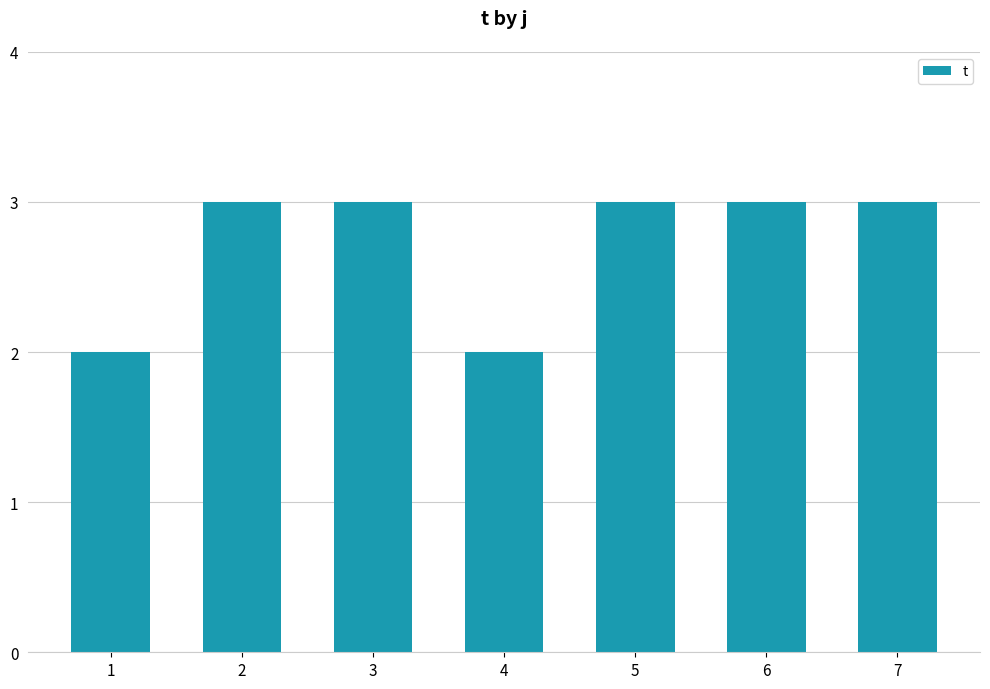

Reading right to left, what are all the values shown in this chart?

3	3	3	2	3	3	2